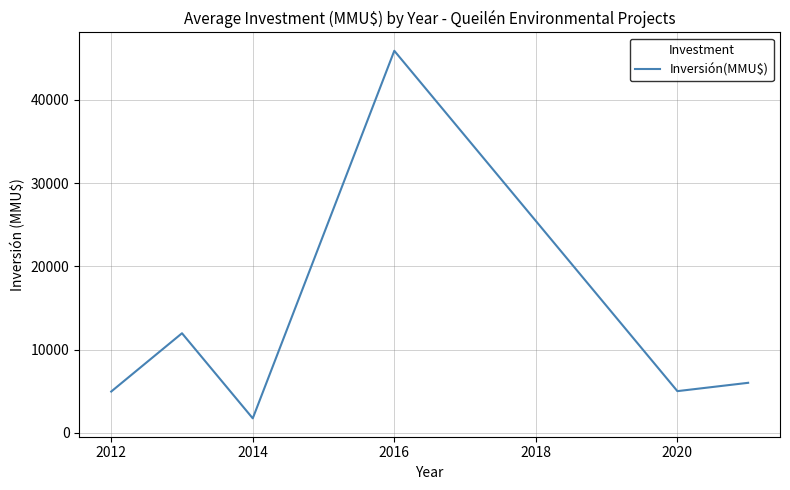

What is the difference between the second highest and minimum values?

10226